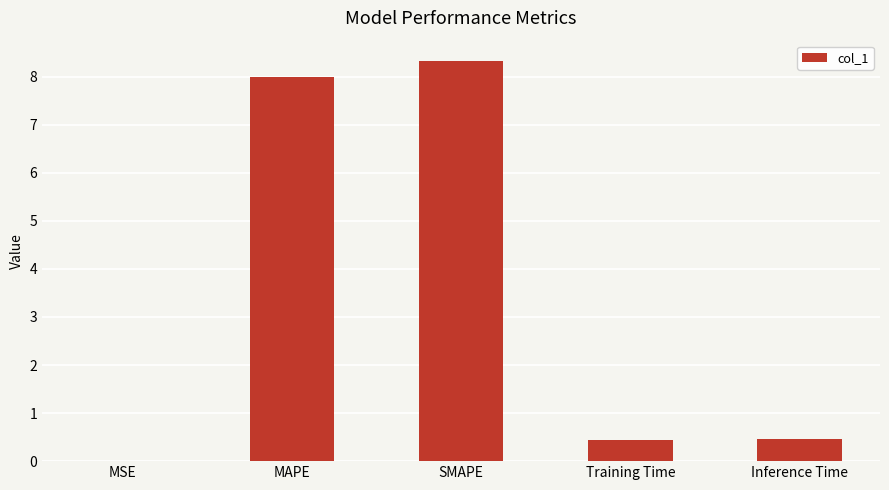

The value at MSE is 0.0. True or false?

True